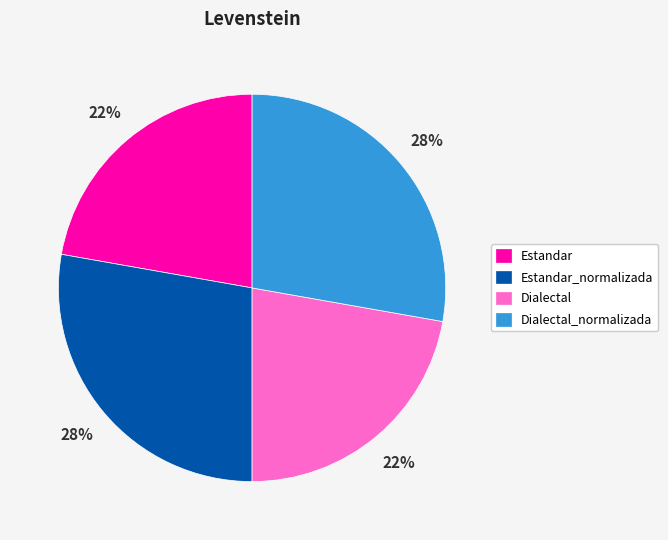

How many segments does this pie chart have?

4